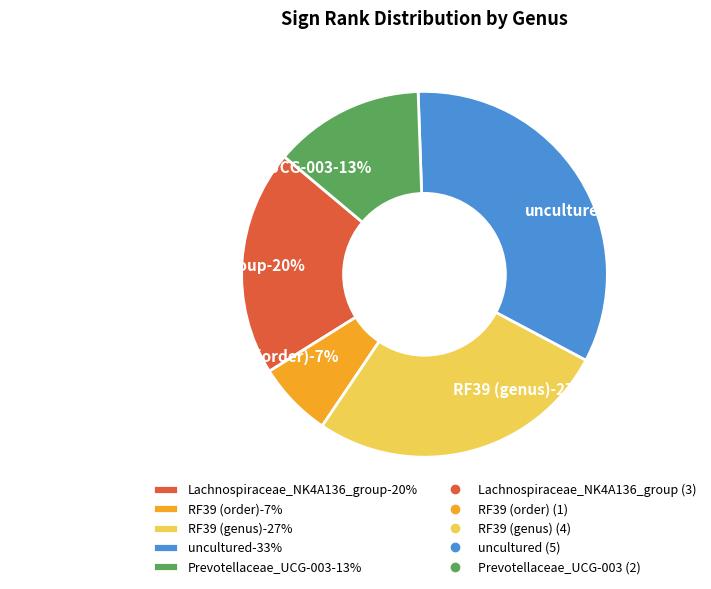

Count the number of slices in the pie.

5